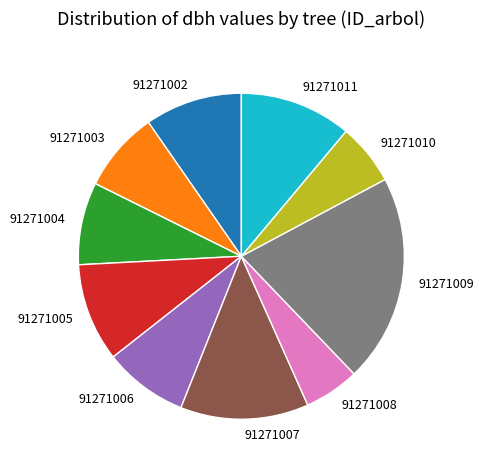

What is the largest slice in the pie chart?

91271009